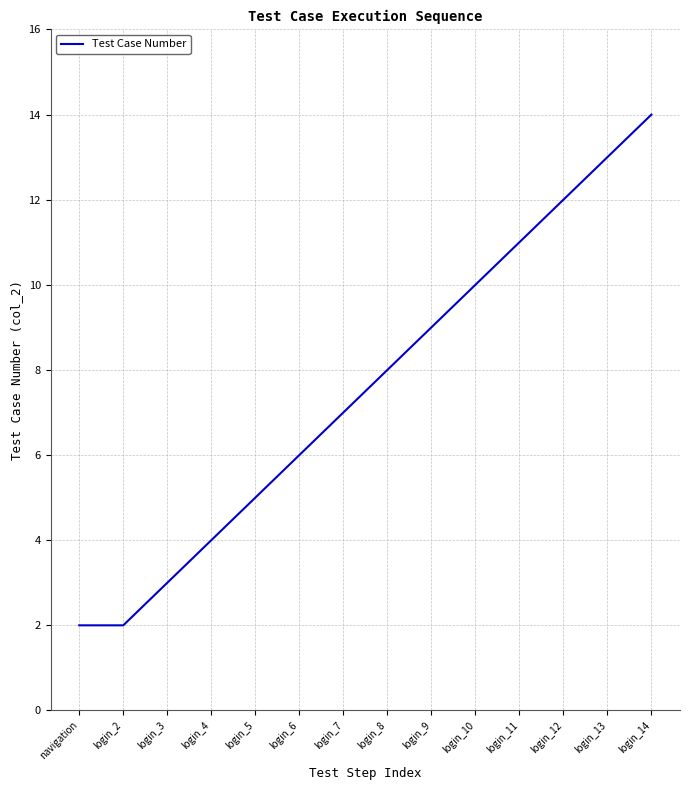

What is the difference between the values at login_5 and navigation?

3